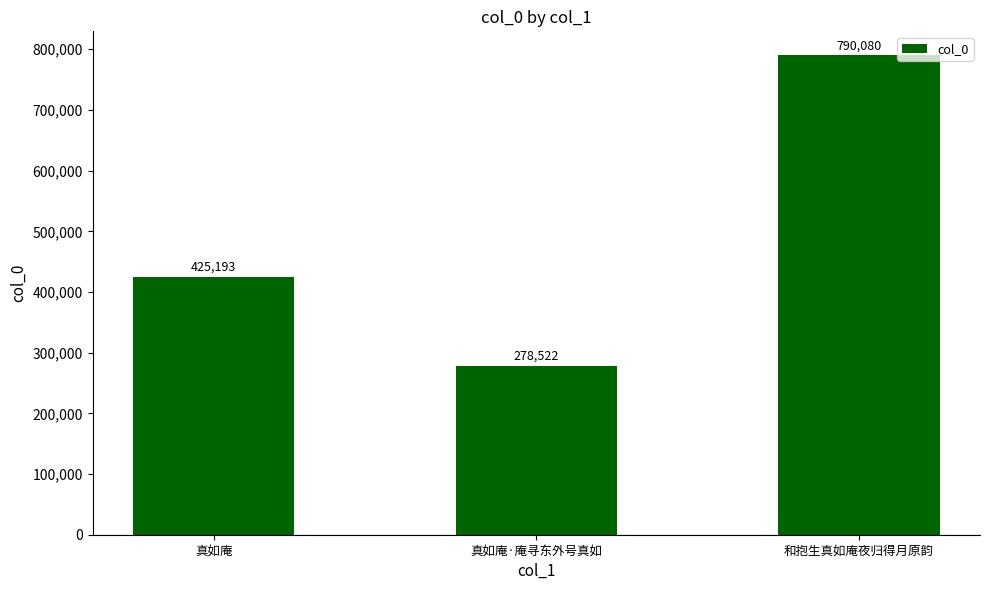

Does the chart contain any negative values?

No